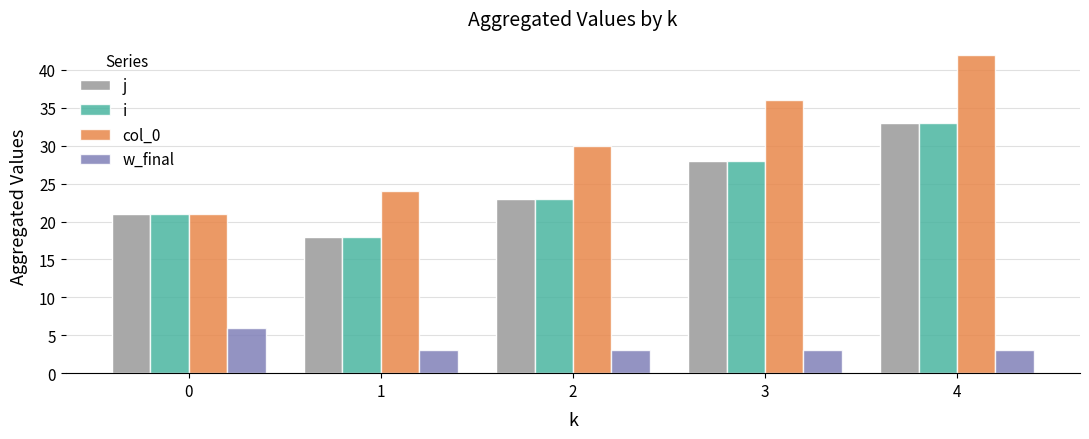

What is the value of the j bar at the 4th from the left?

28